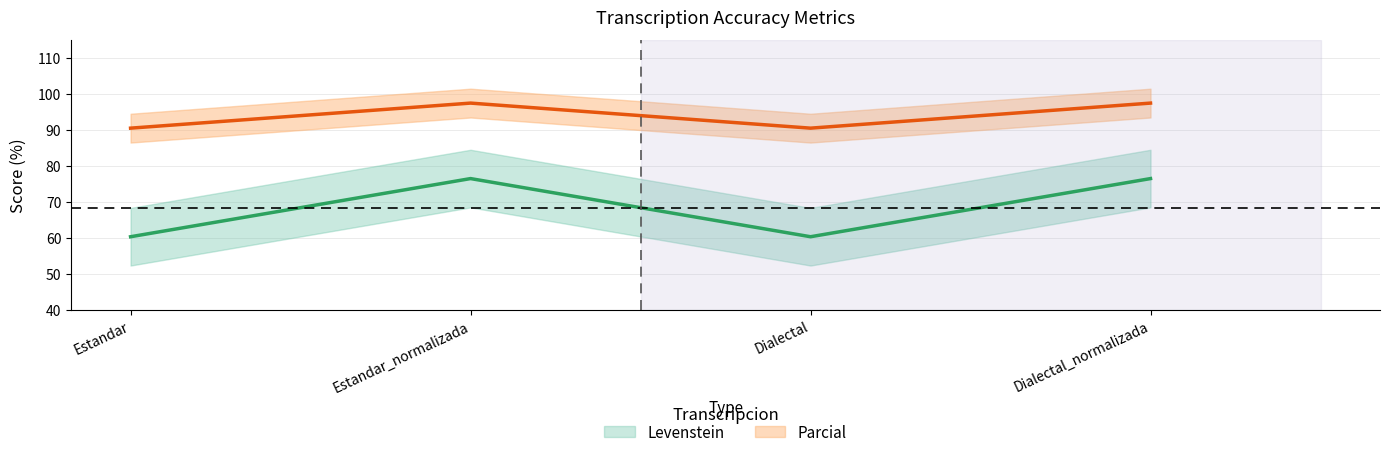

Reading left to right, what are all the values shown in this chart?

Levenstein: Estandar=60.3	Estandar_normalizada=76.5	Dialectal=60.3	Dialectal_normalizada=76.5
Parcial: Estandar=90.5	Estandar_normalizada=97.4	Dialectal=90.5	Dialectal_normalizada=97.4